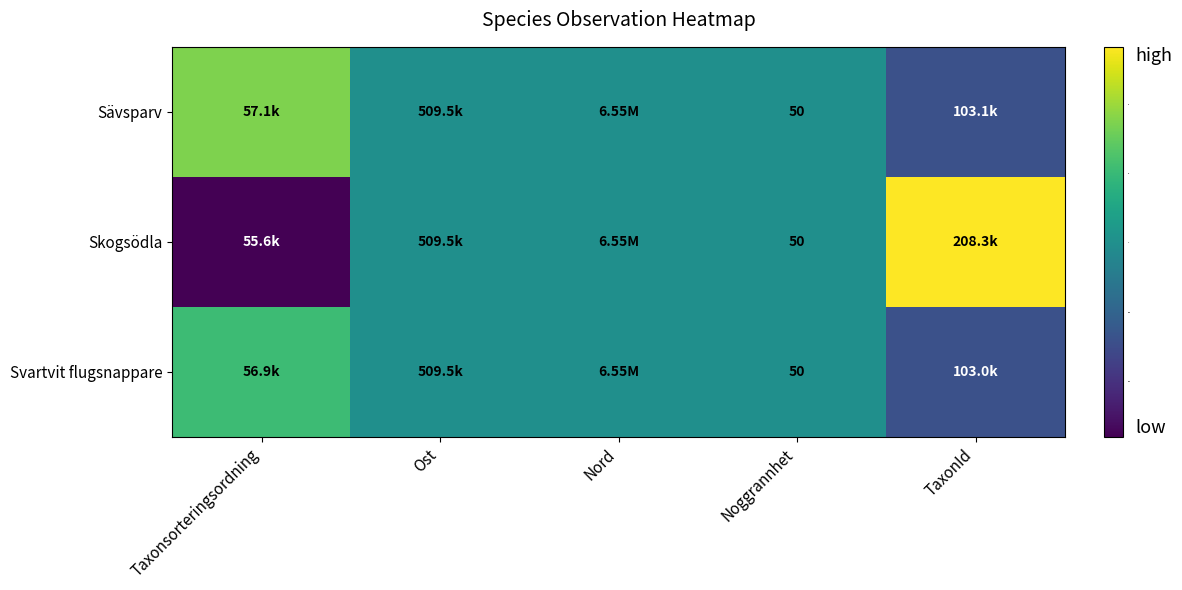

The Sävsparv series shows 0.9 at Ost. True or false?

False